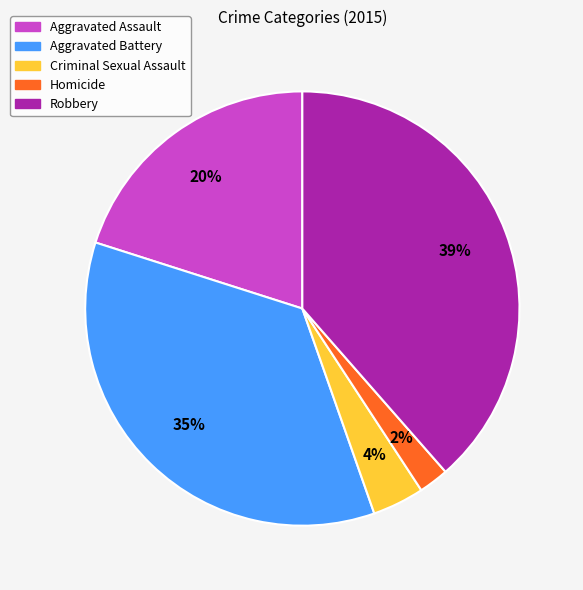

Is the sum of Aggravated Assault and Aggravated Battery greater than half?

Yes